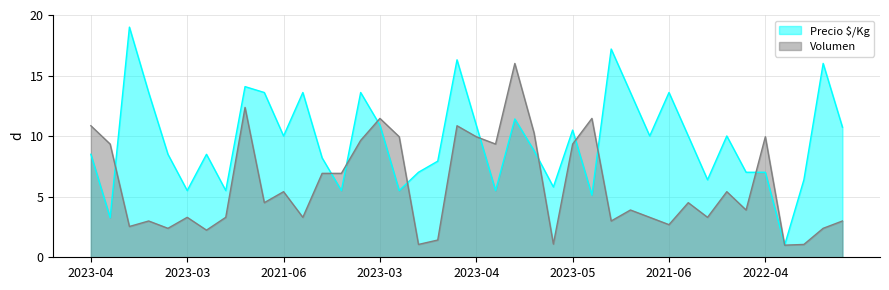

Rank the series at 2023-03-09 from highest to lowest value.

Precio $/Kg, Volumen